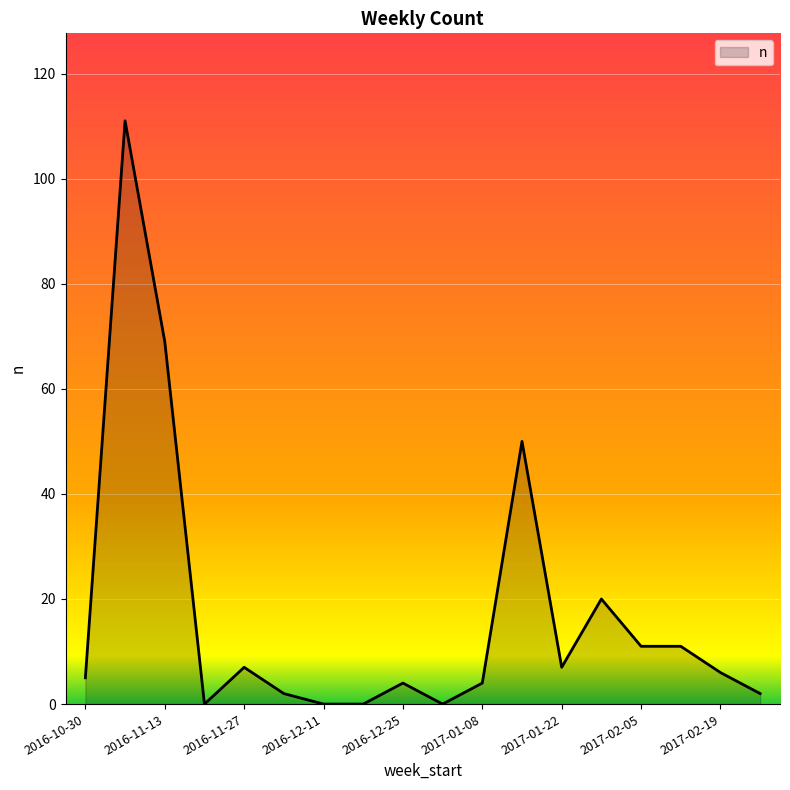

How many values are below 6?

9